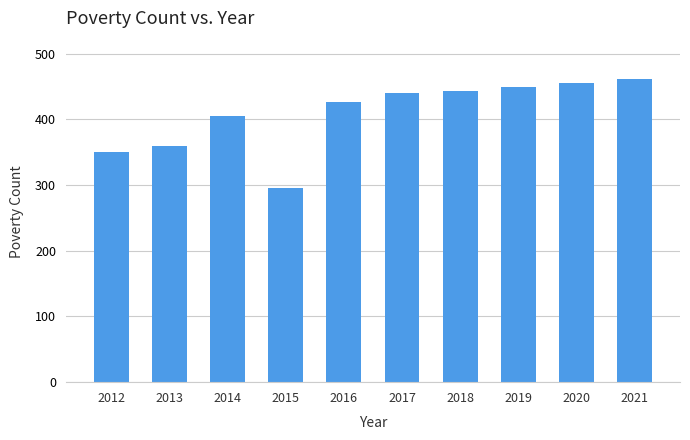

Read the value at 2019, to the nearest 10.

450